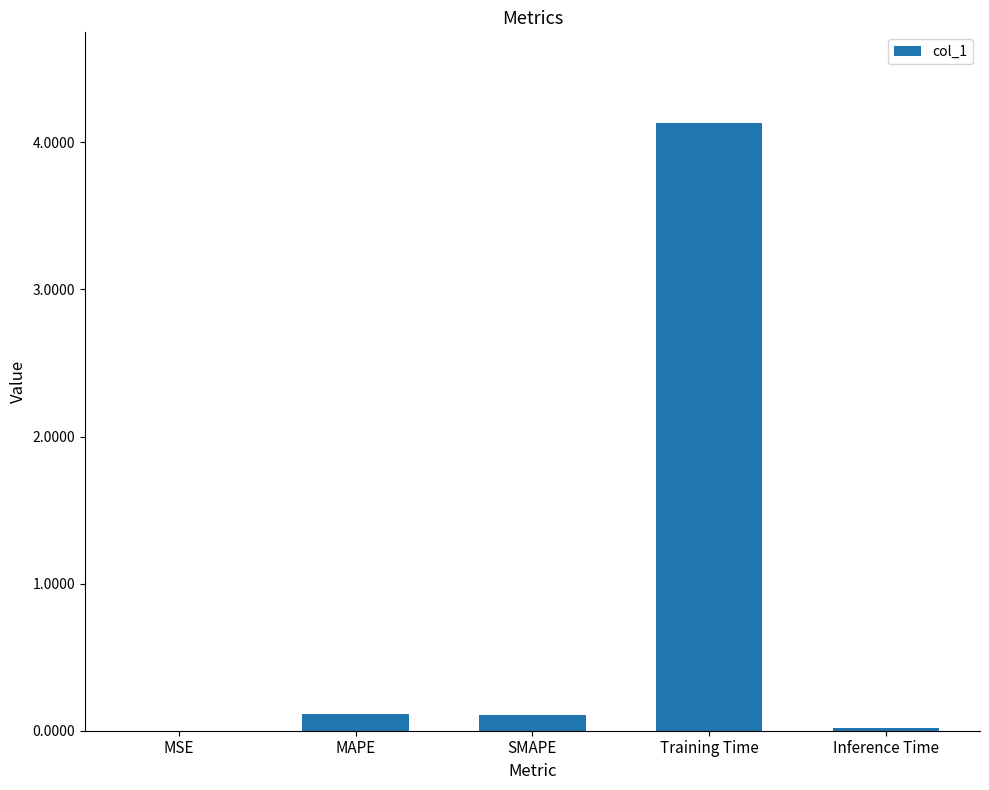

What is the greatest value displayed?

4.1